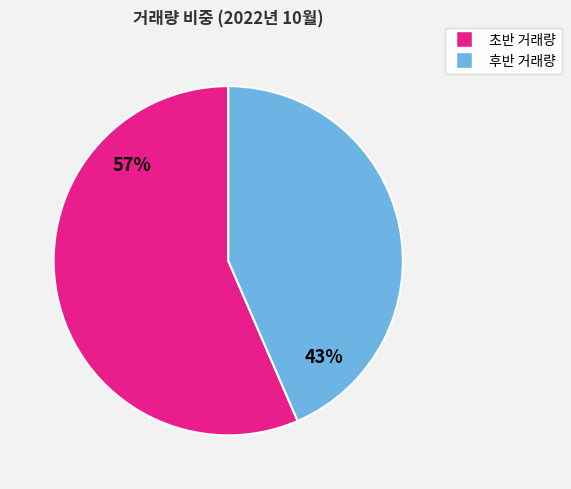

How many slices are in this pie chart?

2